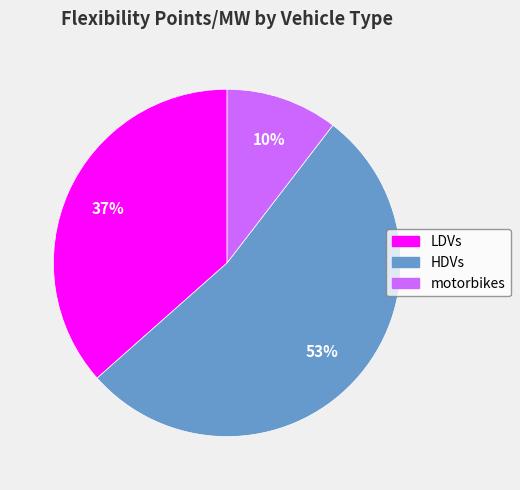

Between motorbikes and LDVs, which is larger?

LDVs